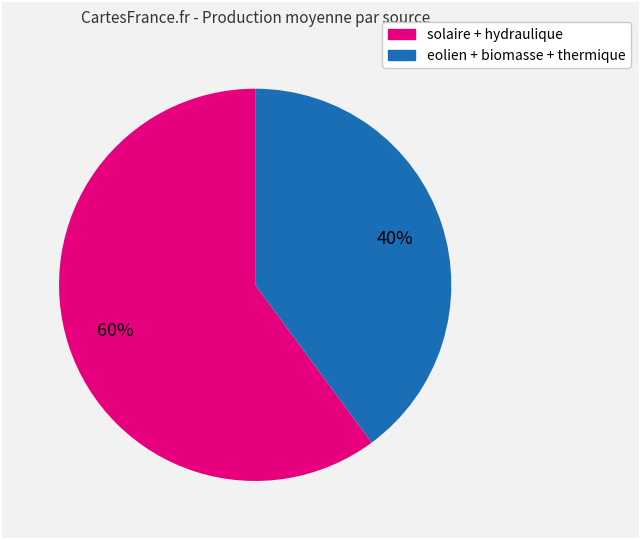

To the nearest percent, what is the difference between the largest and smallest slice percentages?

20%